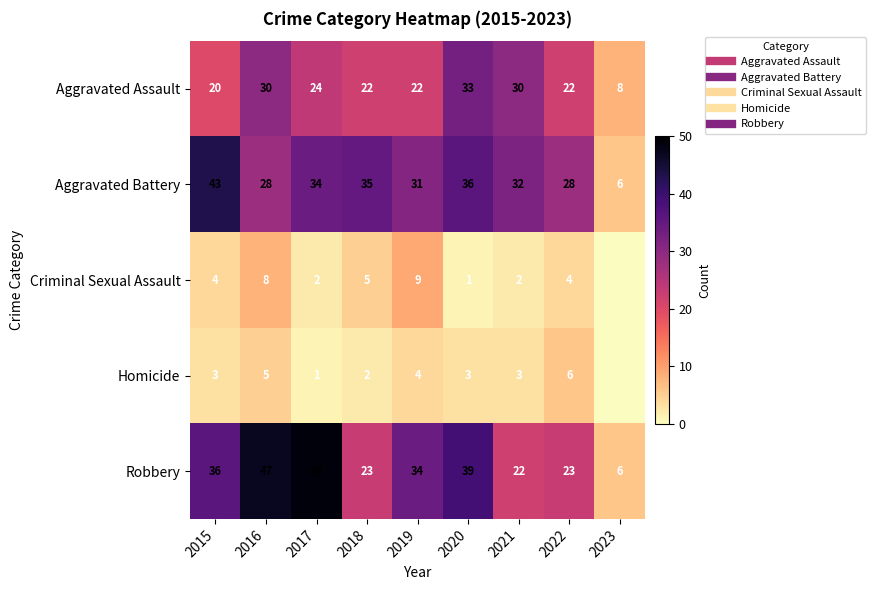

Between 2019 and 2021, which series saw the biggest shift?

Robbery